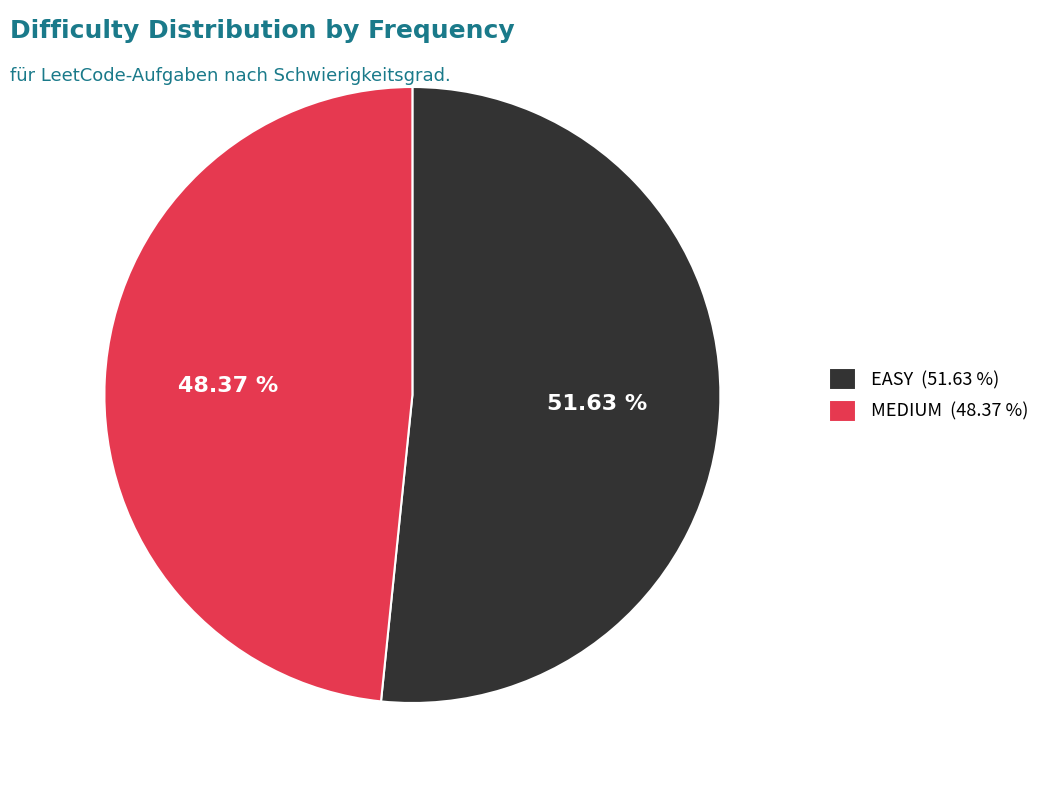

Rank the categories by value from highest to lowest.

EASY, MEDIUM